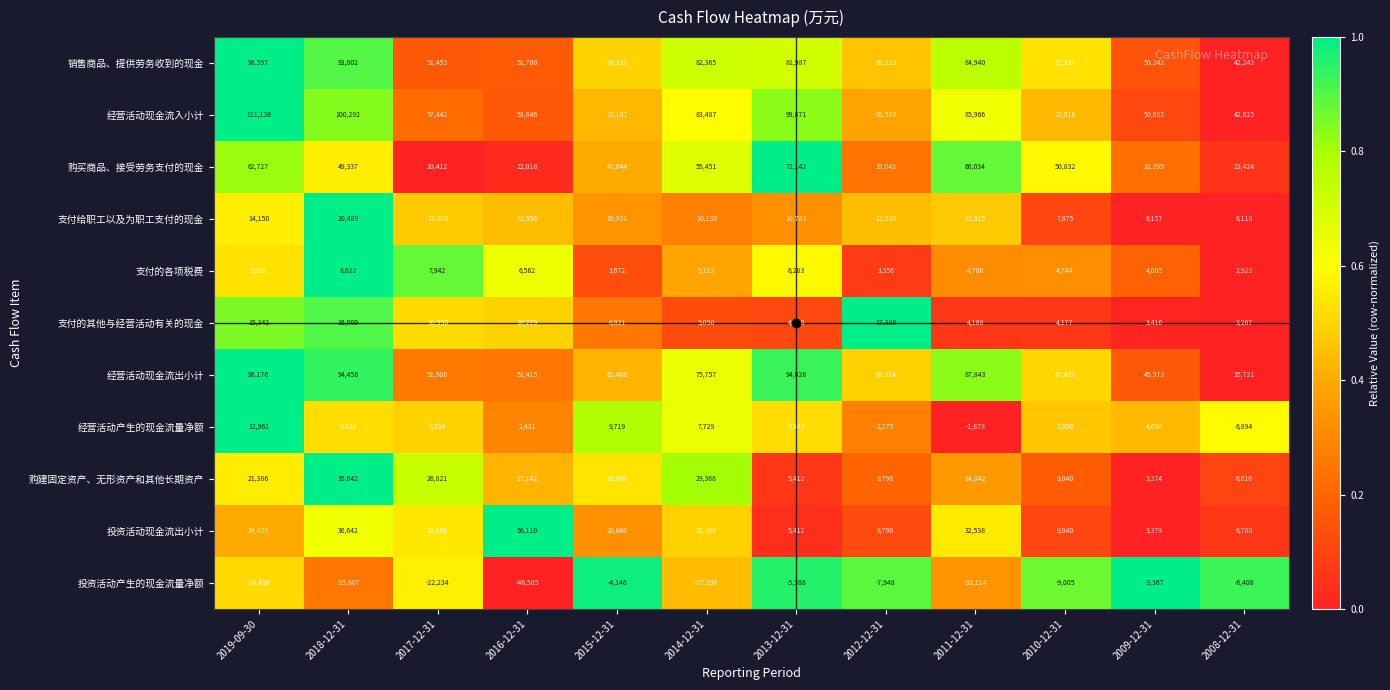

What is the spread (max minus min) of values at 2019-09-30?

135568